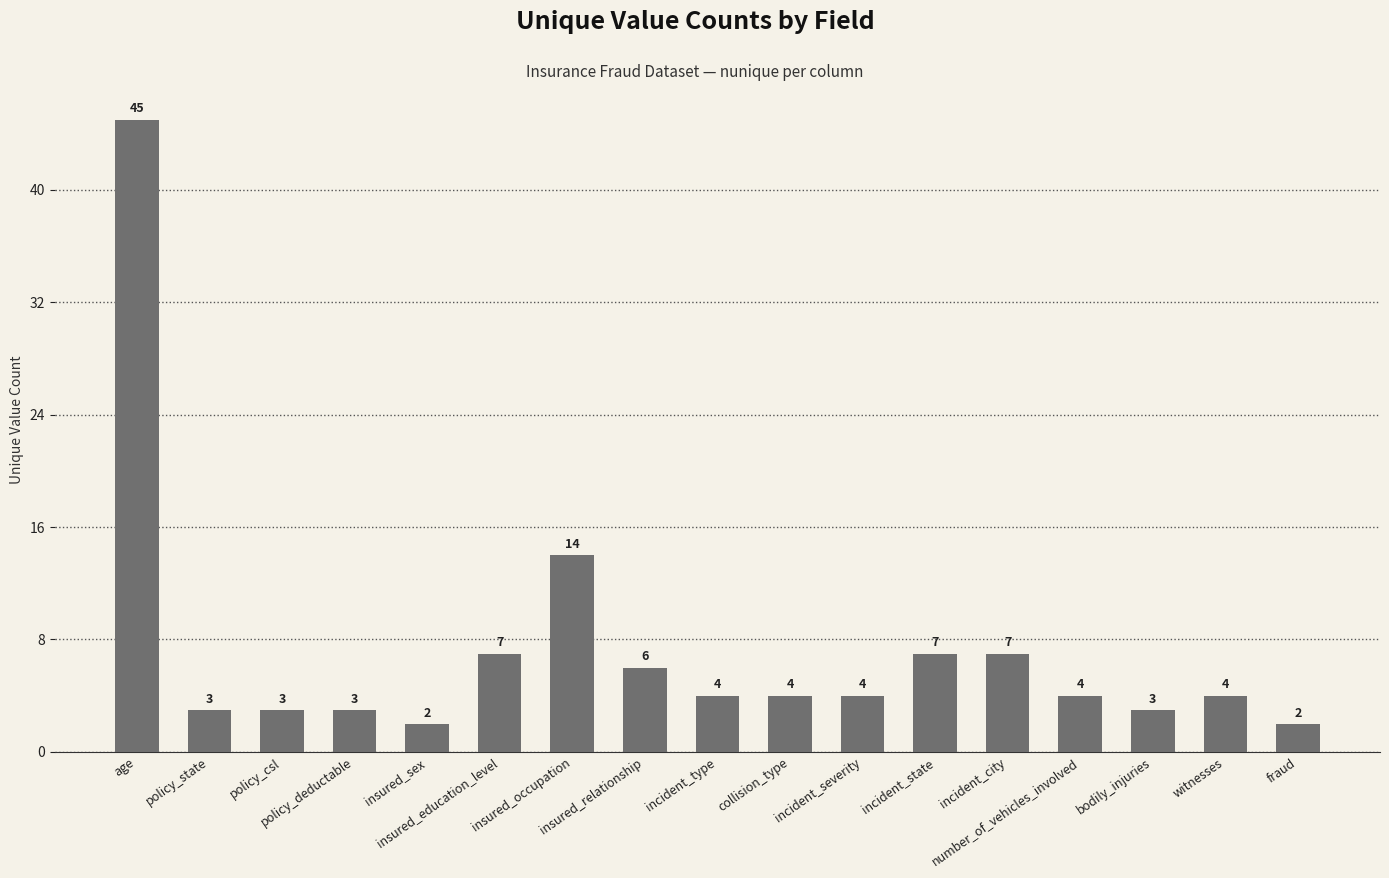

What is the label of the 11th bar from the left?

incident_severity